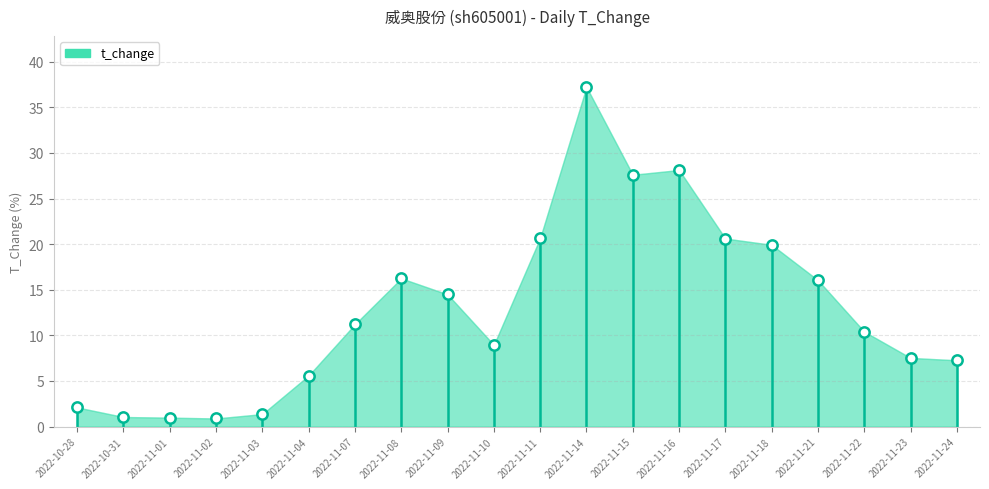

What Y value in the scatter plot is closest to 19?

19.9